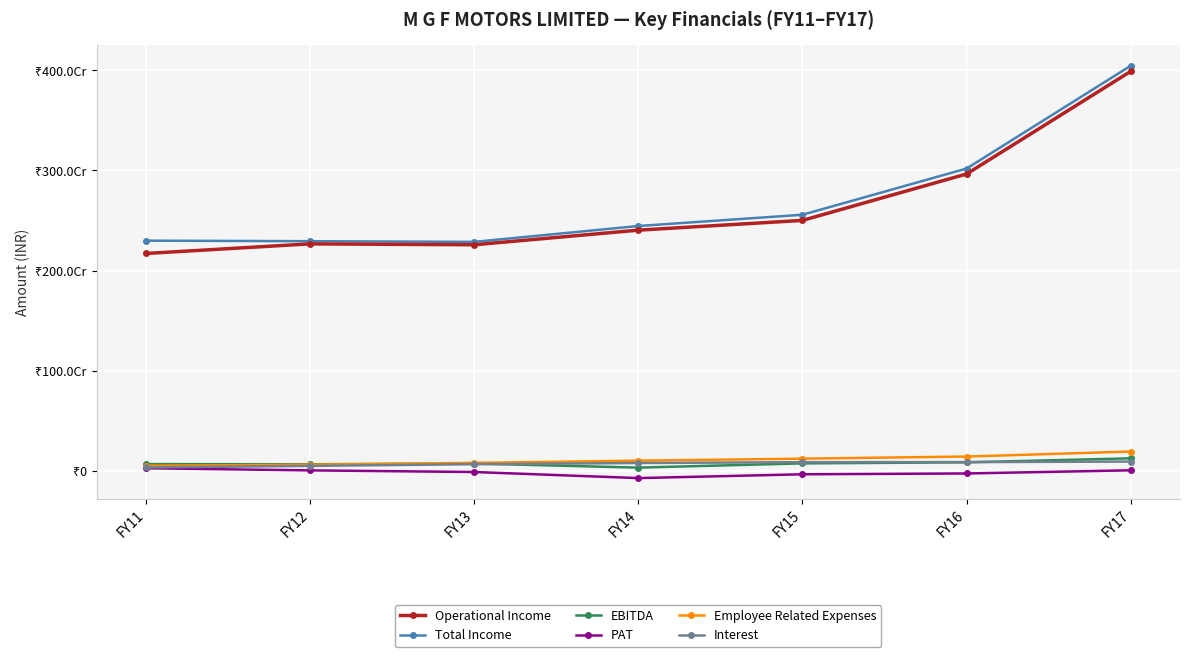

Does the chart have visible grid lines?

Yes